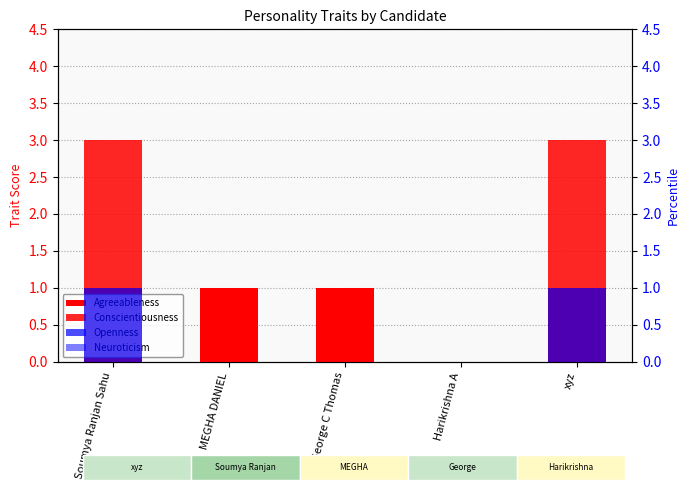

Is it true that Neuroticism equals 0 at Harikrishna A?

True